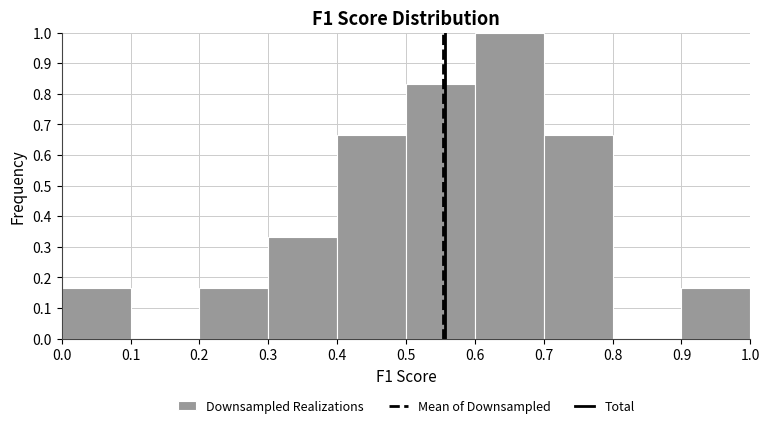

Reading left to right, list every bar in this chart as the range it spans on the x-axis followed by its height. The values are not printed on the chart, so give them approximately, as read against the axis.

0.0 to 0.1: 0.17
0.1 to 0.2: 0
0.2 to 0.3: 0.17
0.3 to 0.4: 0.33
0.4 to 0.5: 0.67
0.5 to 0.6: 0.83
0.6 to 0.7: 1.00
0.7 to 0.8: 0.67
0.8 to 0.9: 0
0.9 to 1.0: 0.17